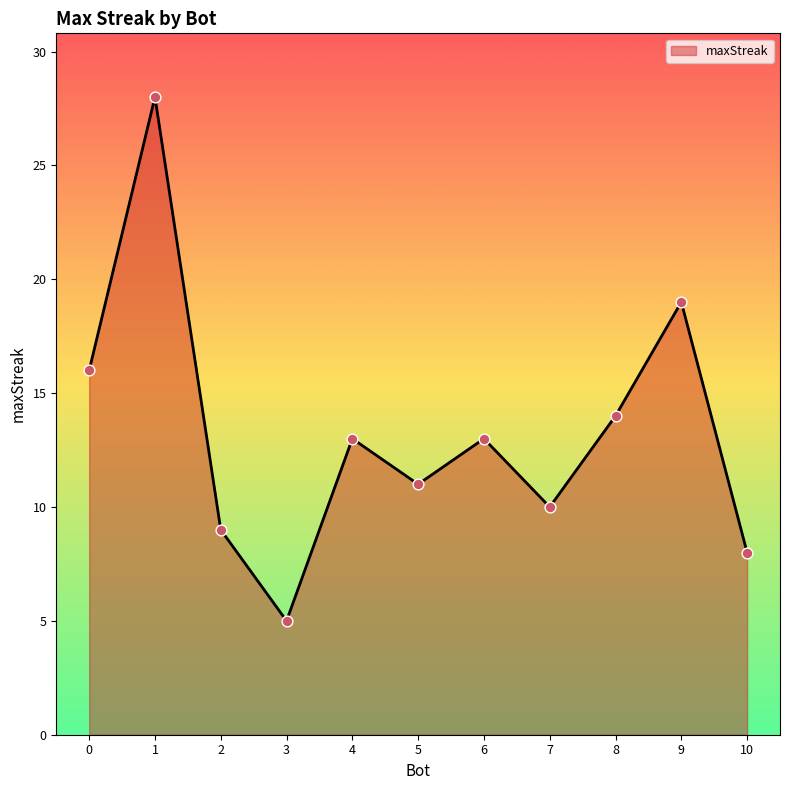

What is the ratio of the value at 2 to the value at 4?

0.7